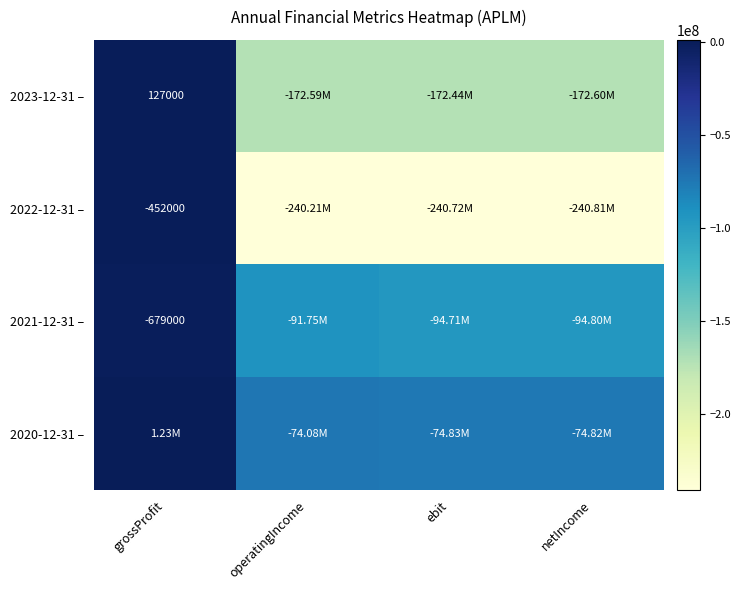

Is the value of 2022-12-31 – at grossProfit greater than the value of 2023-12-31 – at grossProfit?

No